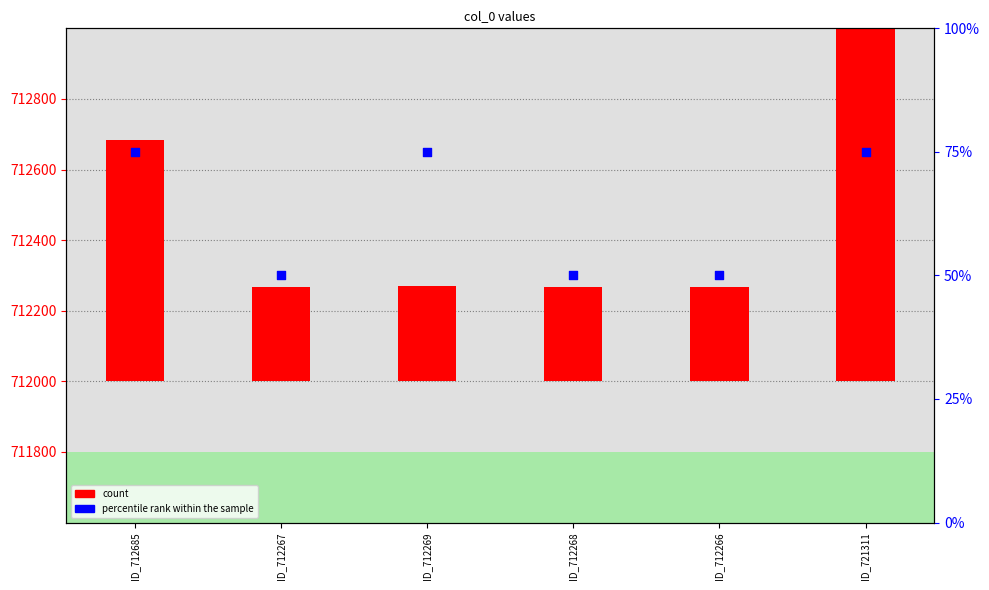

Which series contains the highest Y value?

count